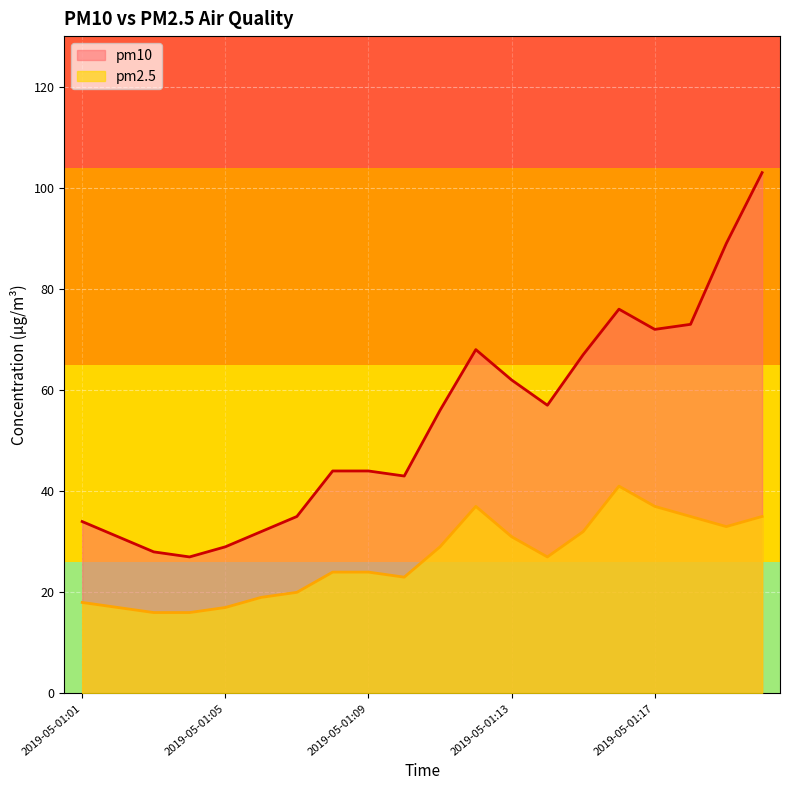

Where does the pm10 series first go above 56?

2019-05-01:12